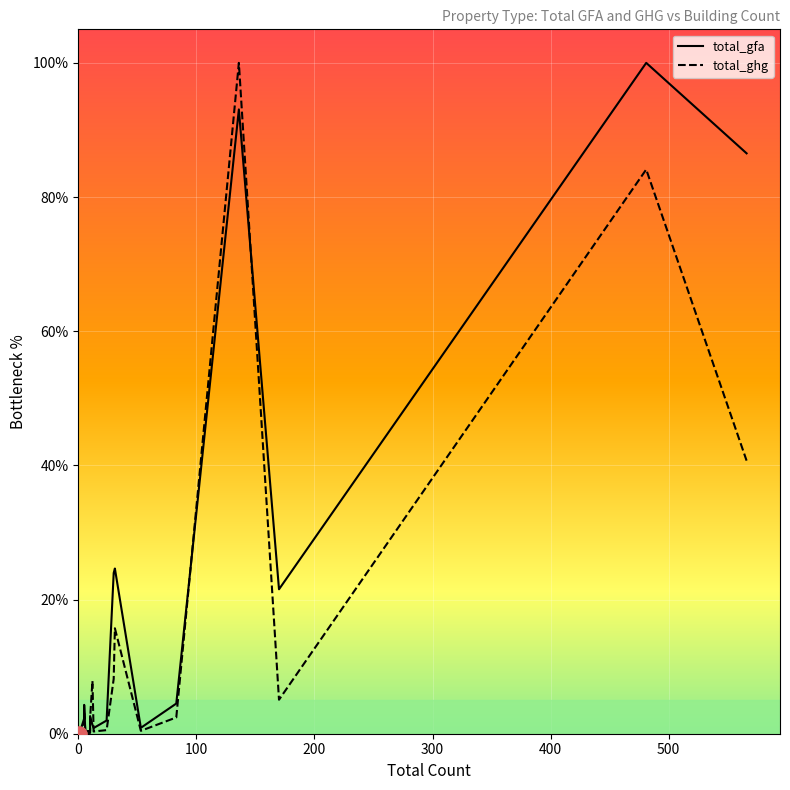

At how many categories does at least one series exceed 55?

3